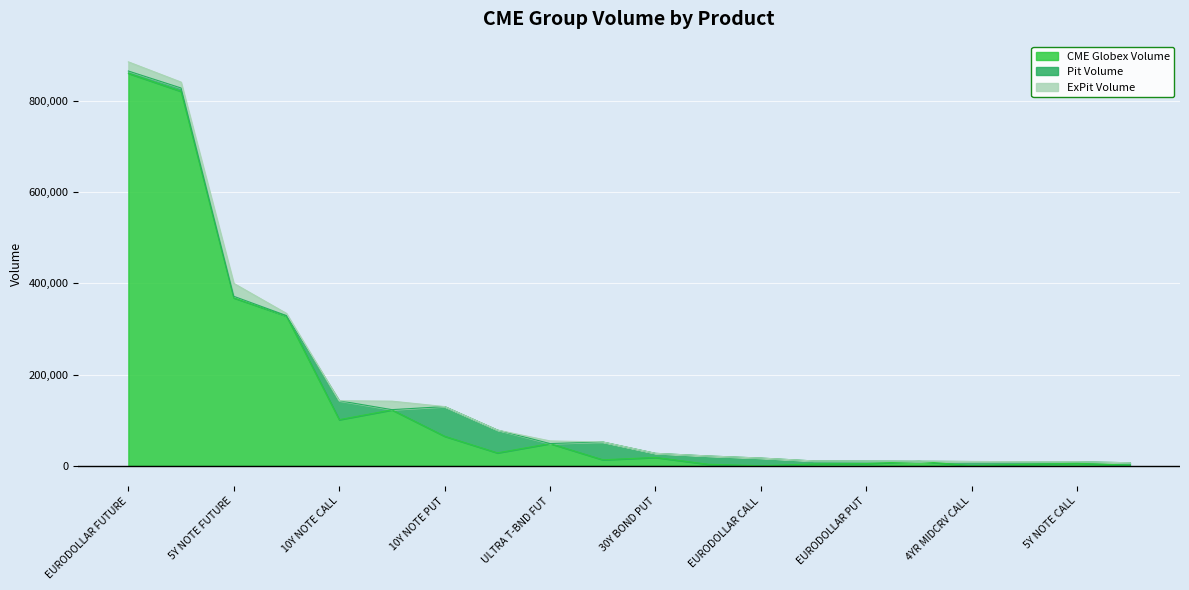

Reading left to right, transcribe all the data shown in this chart.

CME Globex Volume: EURODOLLAR FUTURE=860459	10Y NOTE FUTURE=820887	5Y NOTE FUTURE=368030	30Y BOND FUTURE=328215	10Y NOTE CALL=101044	2Y NOTE FUTURE=122500	10Y NOTE PUT=64656	30Y BOND CALL=28254	ULTRA T-BND FUT=48669	5Y TRS NT PUT=13108	30Y BOND PUT=18231	2YR MIDCRV PUT=3300	EURODOLLAR CALL=1	3YR MIDCRV PUT=3925	EURODOLLAR PUT=4691	30D FED FD FUTURE=9846	4YR MIDCRV CALL=0	10Y WK1 NOTE PUT=3176	5Y NOTE CALL=5487	2Y NOTE CALL=1220
Pit Volume: EURODOLLAR FUTURE=5023	10Y NOTE FUTURE=7347	5Y NOTE FUTURE=3494	30Y BOND FUTURE=999	10Y NOTE CALL=41489	2Y NOTE FUTURE=525	10Y NOTE PUT=65095	30Y BOND CALL=50079	ULTRA T-BND FUT=11	5Y TRS NT PUT=39050	30Y BOND PUT=9011	2YR MIDCRV PUT=18161	EURODOLLAR CALL=16900	3YR MIDCRV PUT=6691	EURODOLLAR PUT=5639	30D FED FD FUTURE=118	4YR MIDCRV CALL=9300	10Y WK1 NOTE PUT=5870	5Y NOTE CALL=3431	2Y NOTE CALL=5350
ExPit Volume: EURODOLLAR FUTURE=20086	10Y NOTE FUTURE=12939	5Y NOTE FUTURE=28354	30Y BOND FUTURE=4813	10Y NOTE CALL=0	2Y NOTE FUTURE=18614	10Y NOTE PUT=0	30Y BOND CALL=0	ULTRA T-BND FUT=5763	5Y TRS NT PUT=0	30Y BOND PUT=0	2YR MIDCRV PUT=0	EURODOLLAR CALL=0	3YR MIDCRV PUT=0	EURODOLLAR PUT=0	30D FED FD FUTURE=0	4YR MIDCRV CALL=0	10Y WK1 NOTE PUT=0	5Y NOTE CALL=0	2Y NOTE CALL=0